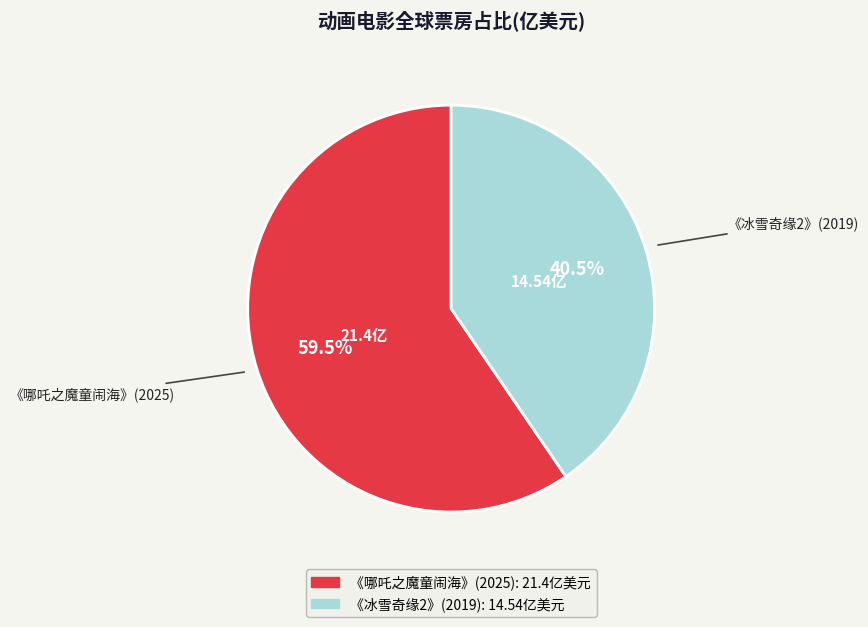

True or false: 《哪吒之魔童闹海》(2025) accounts for 72% of the total.

False